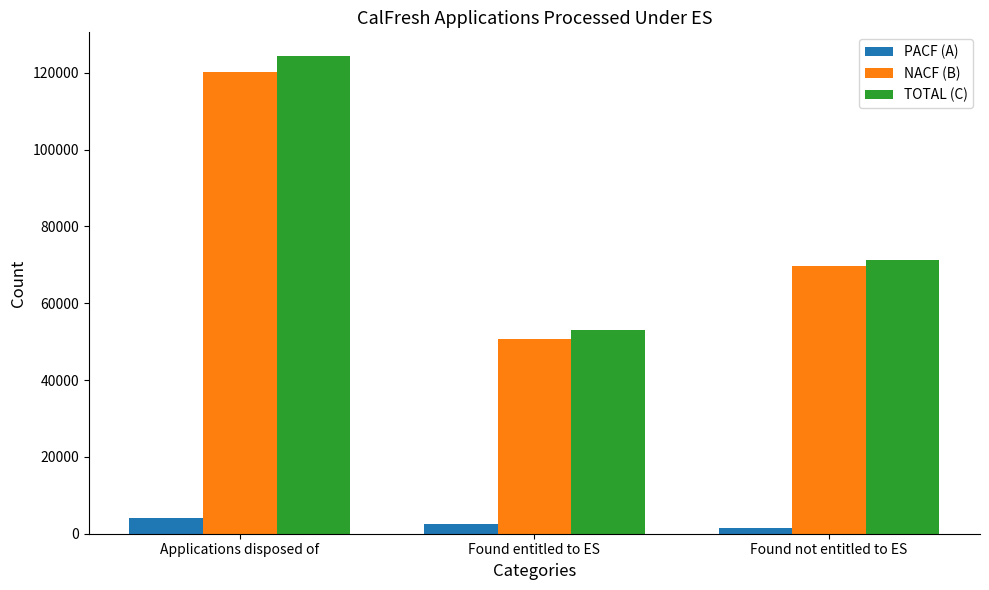

At which label does TOTAL (C) reach its minimum?

Found entitled to ES